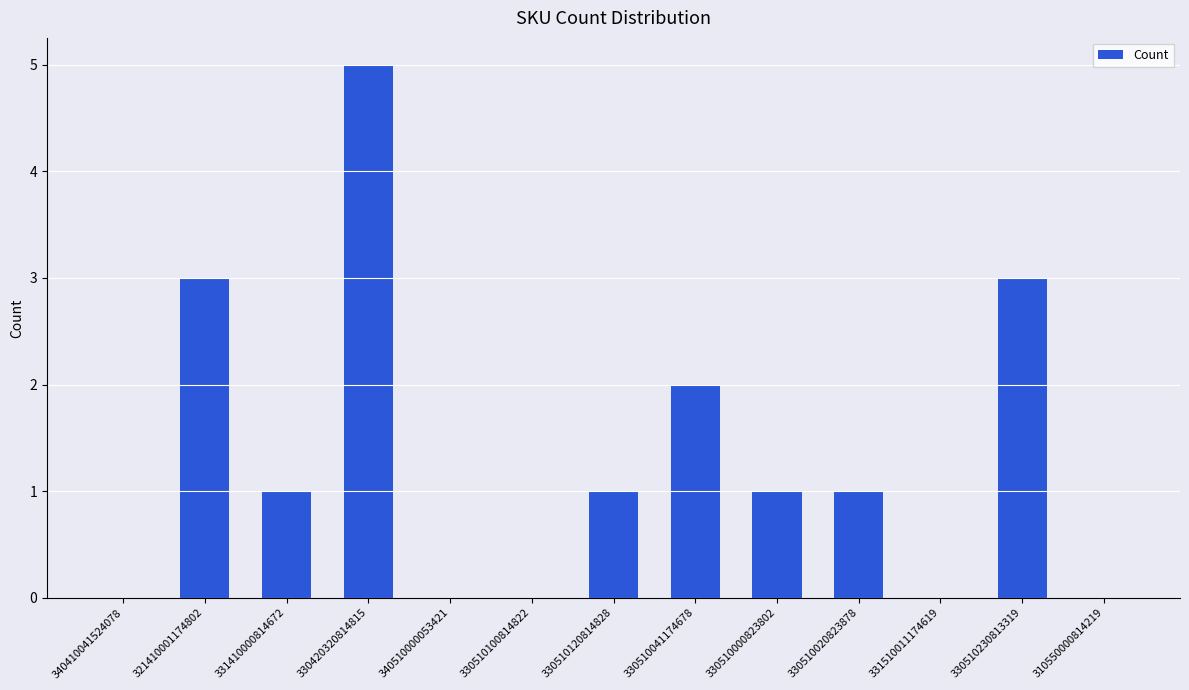

What is the change in value from 321410001174802 to 330510120814828?

-2